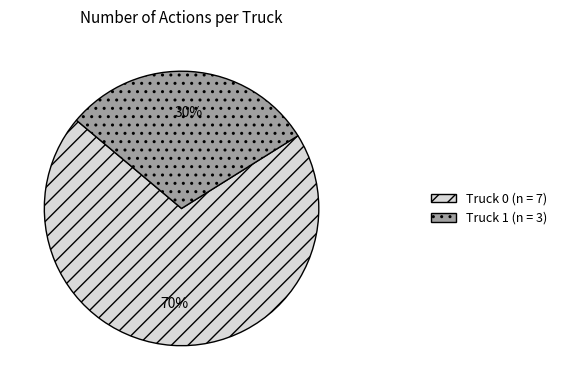

Which slice is the smallest?

Truck 1